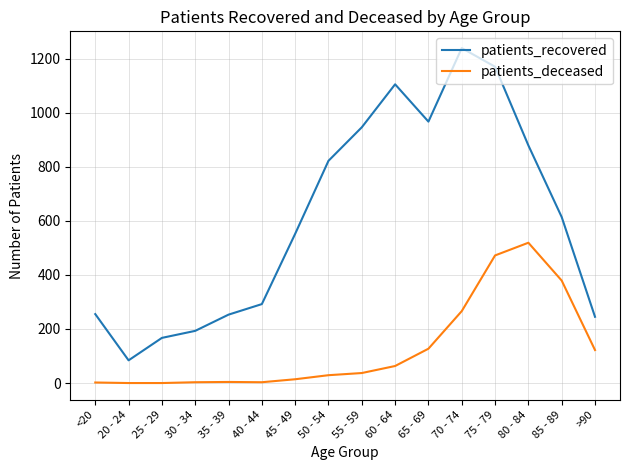

What are all the series names shown in the legend?

patients_recovered, patients_deceased